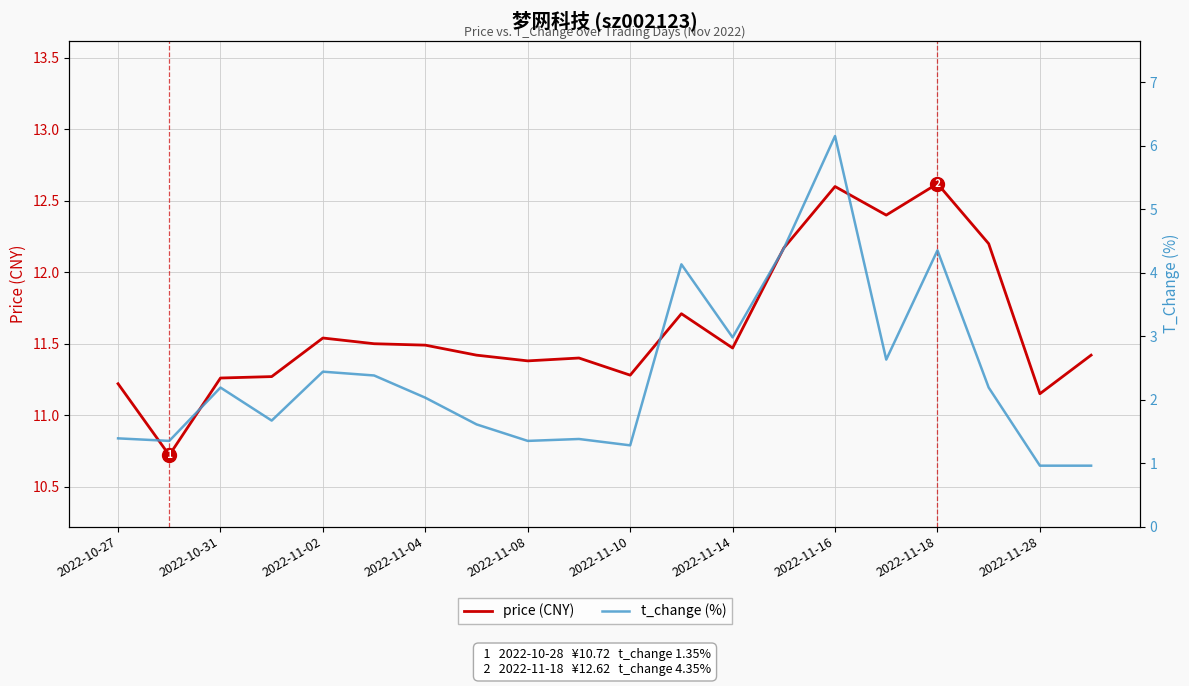

True or false: price (CNY) and t_change (%) intersect in this chart.

False